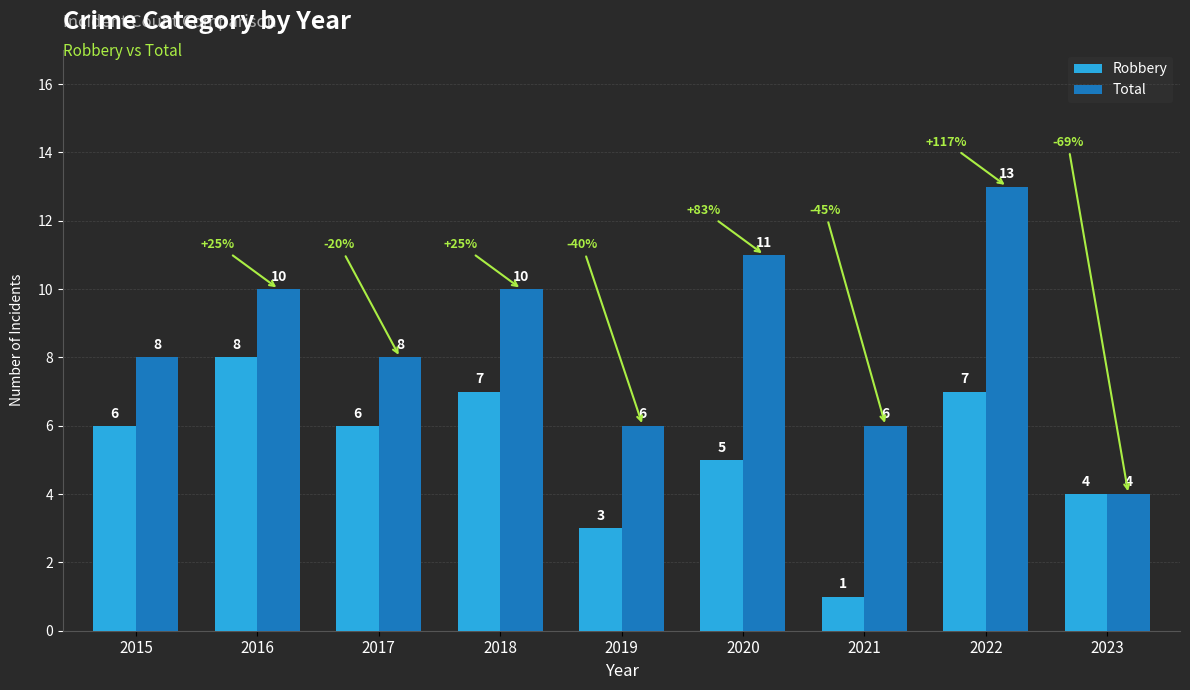

Which category has the lowest value across all series?

2021